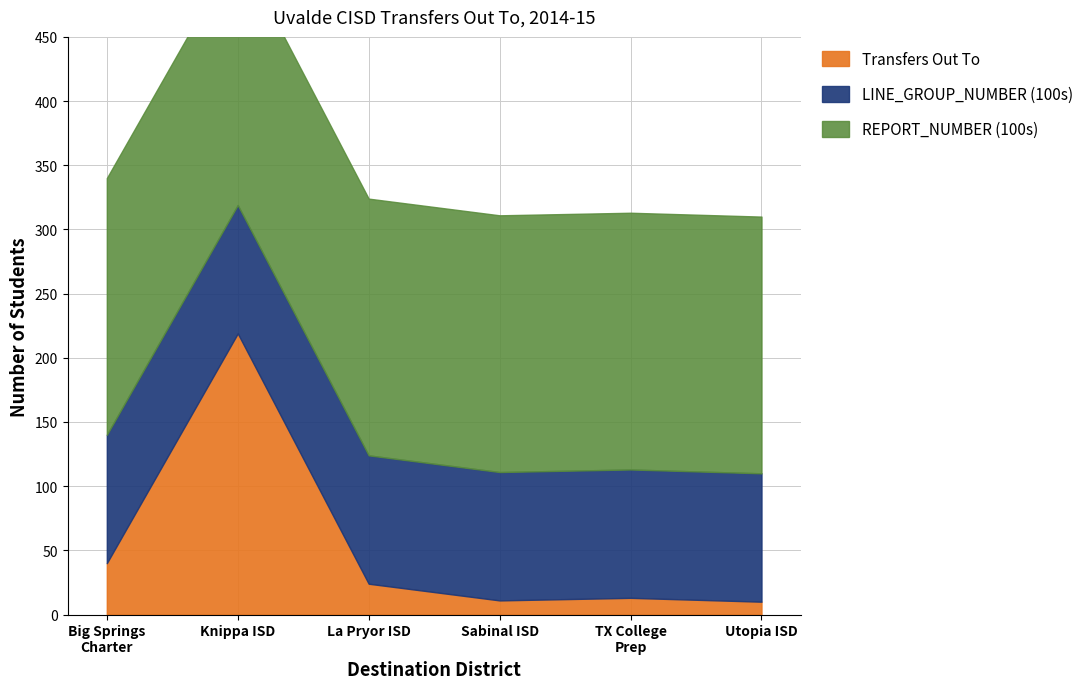

Where does the Transfers Out To series first go above 24?

Big Springs Charter School (193801)